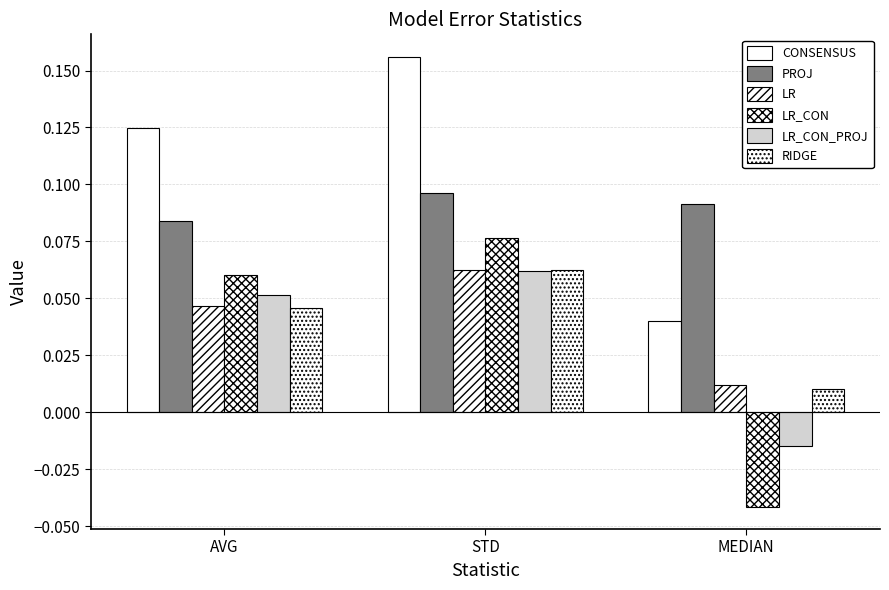

Which category has the lowest value across all series?

MEDIAN